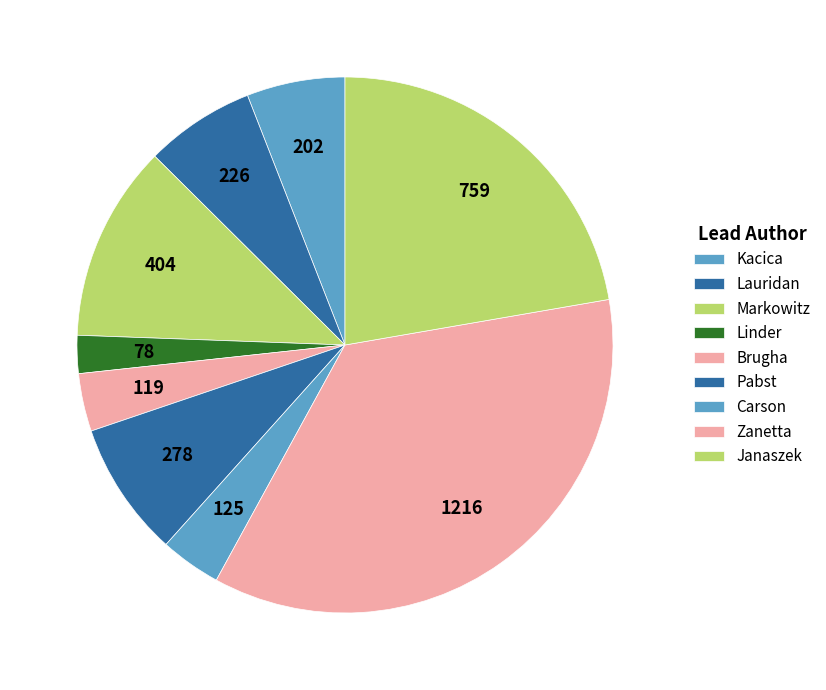

The Pabst slice represents 16% of the pie. True or false?

False